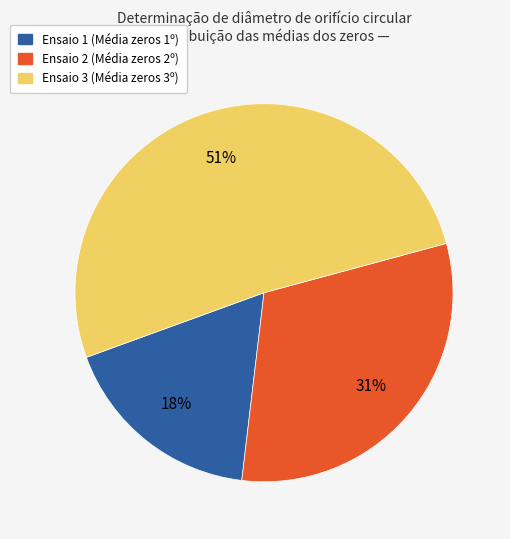

How many slices are in this pie chart?

3